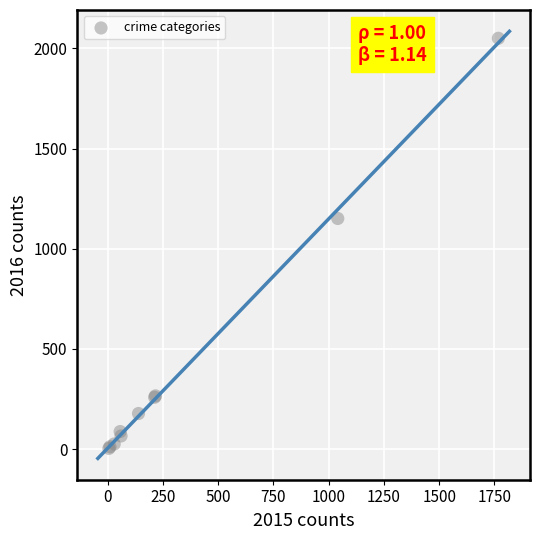

What Y value in the scatter plot is closest to 1027?

1151